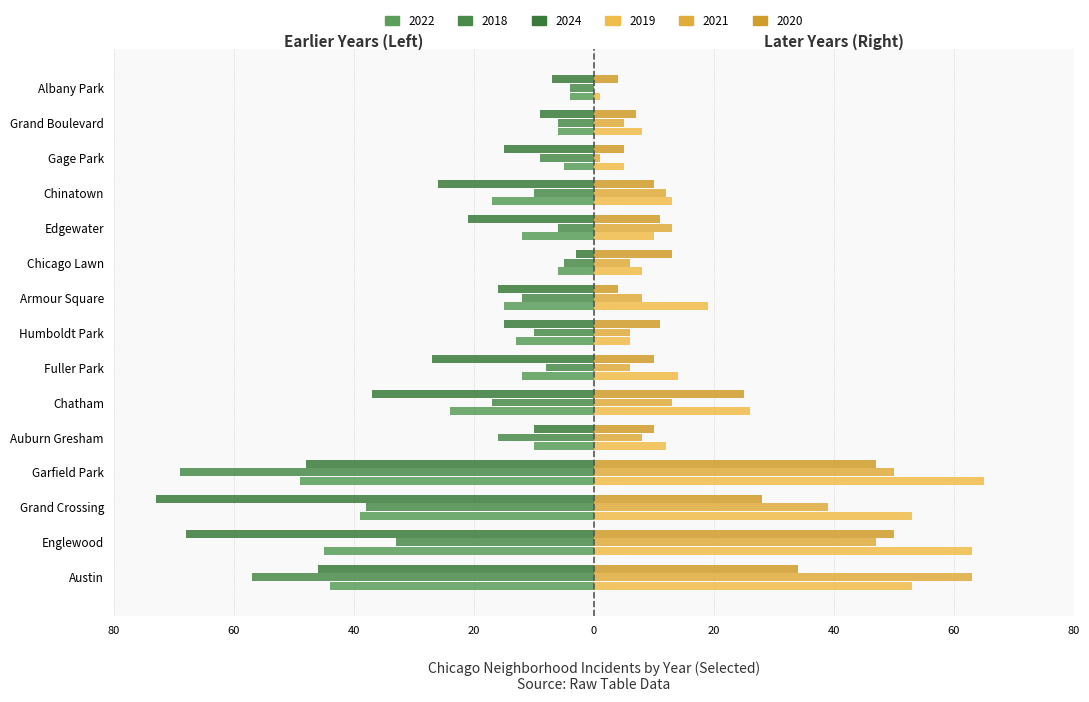

Reading left to right, transcribe all the data shown in this chart.

2022: -44	-45	-39	-49	-10	-24	-12	-13	-15	-6	-12	-17	-5	-6	-4
2018: -57	-33	-38	-69	-16	-17	-8	-10	-12	-5	-6	-10	-9	-6	-4
2024: -46	-68	-73	-48	-10	-37	-27	-15	-16	-3	-21	-26	-15	-9	-7
2019: 53	63	53	65	12	26	14	6	19	8	10	13	5	8	1
2021: 63	47	39	50	8	13	6	6	8	6	13	12	1	5	0
2020: 34	50	28	47	10	25	10	11	4	13	11	10	5	7	4